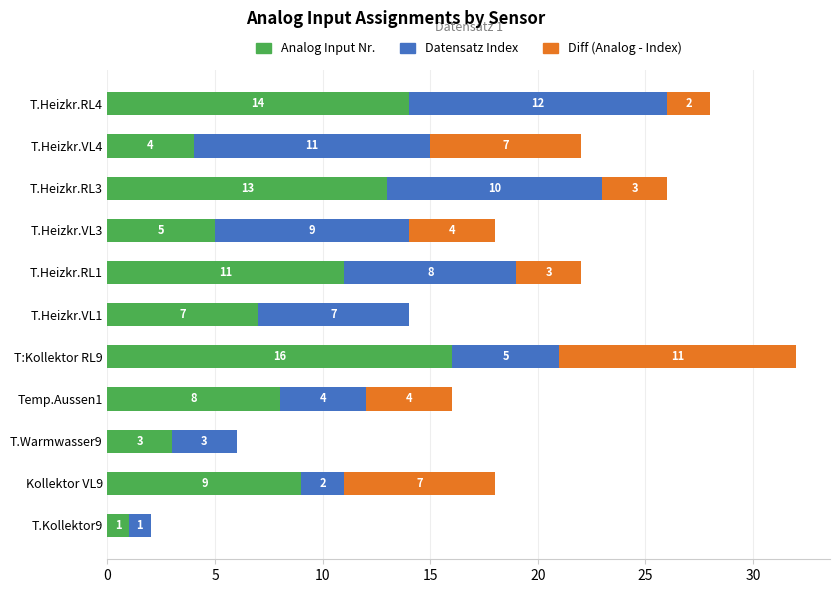

What is the total value across all series at T.Heizkr.VL3?

18